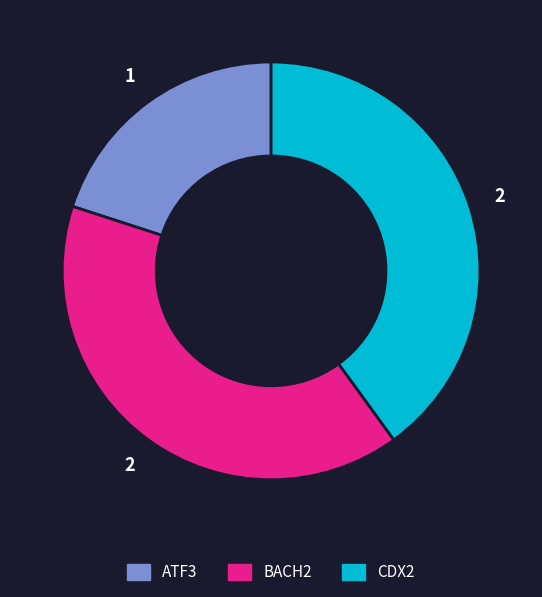

Count the number of slices in the pie.

3